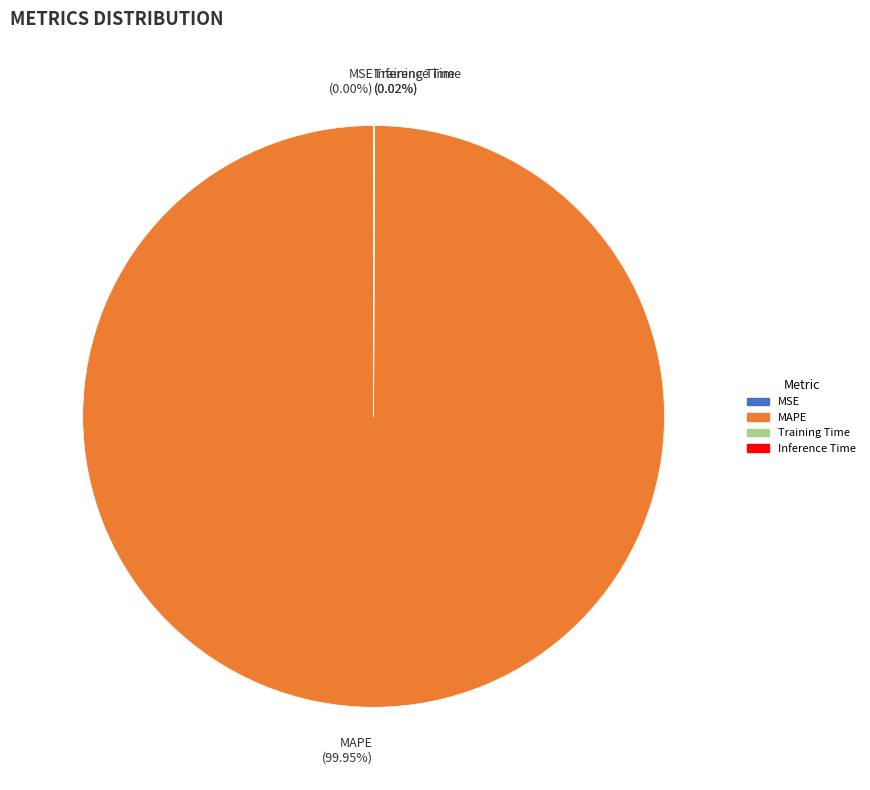

What is the majority slice?

MAPE